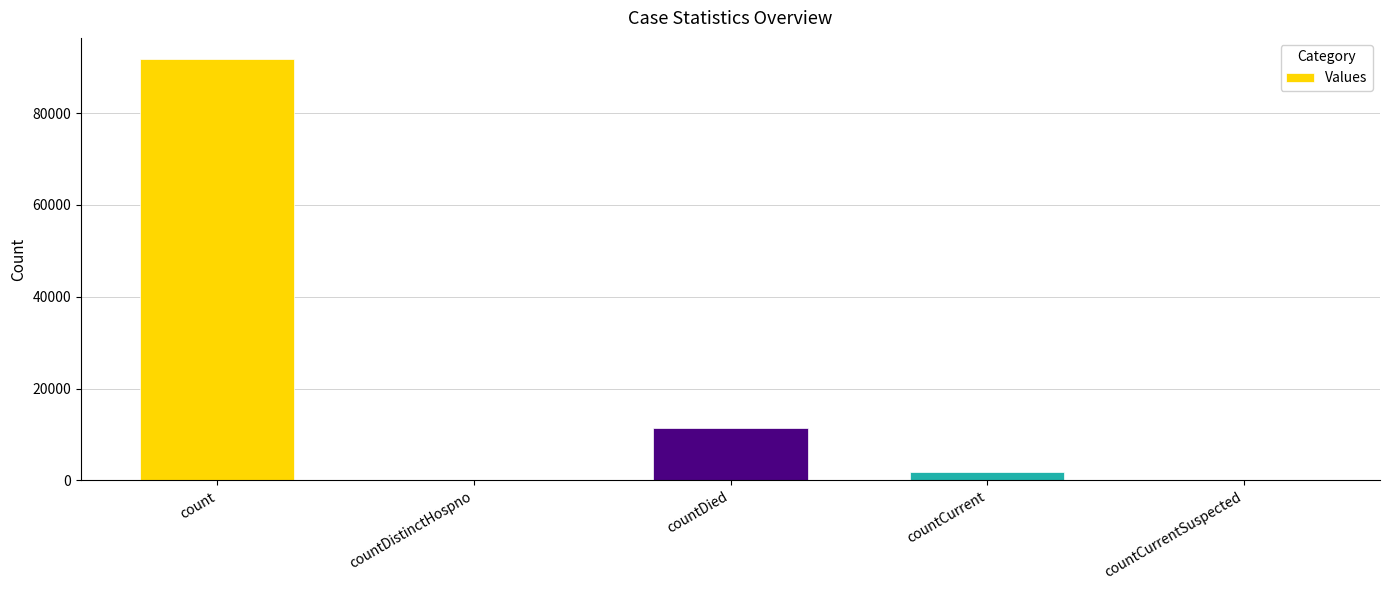

How many series are shown in this chart?

1